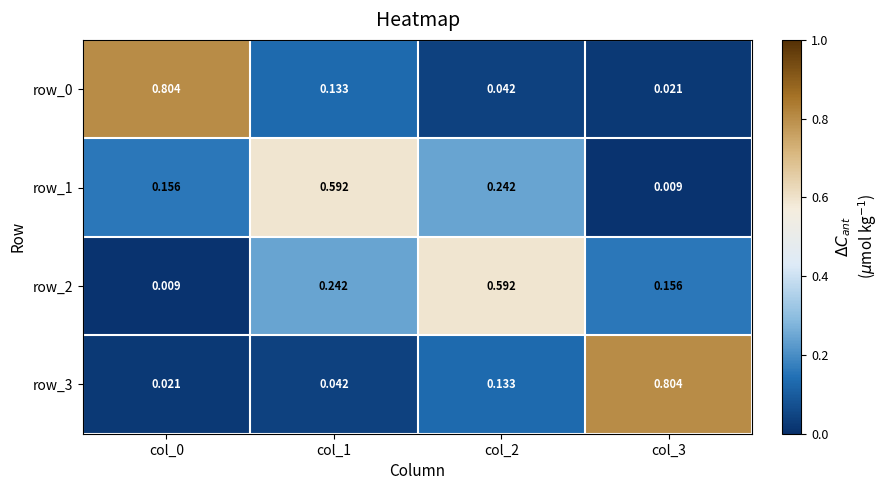

How many categories are shown in the chart?

4